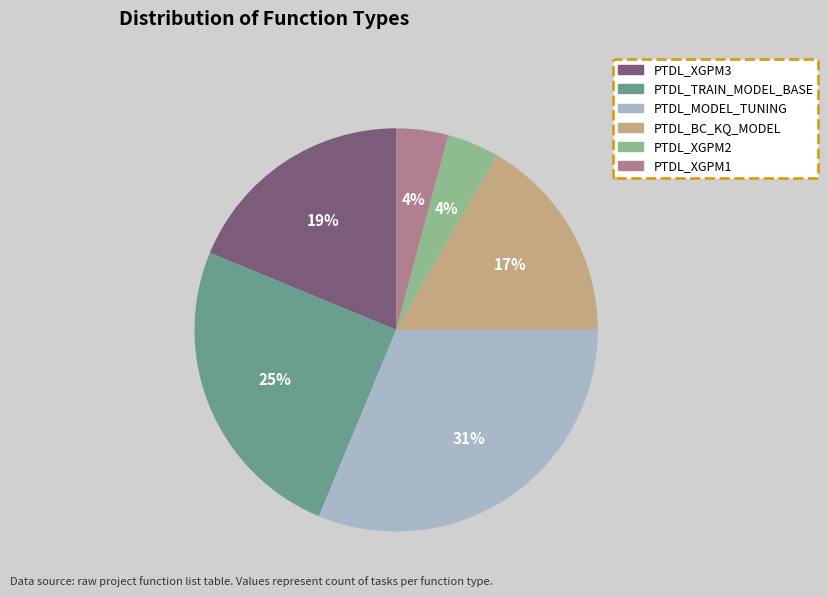

What is the ratio of the value at PTDL_BC_KQ_MODEL to the value at PTDL_XGPM3?

0.9